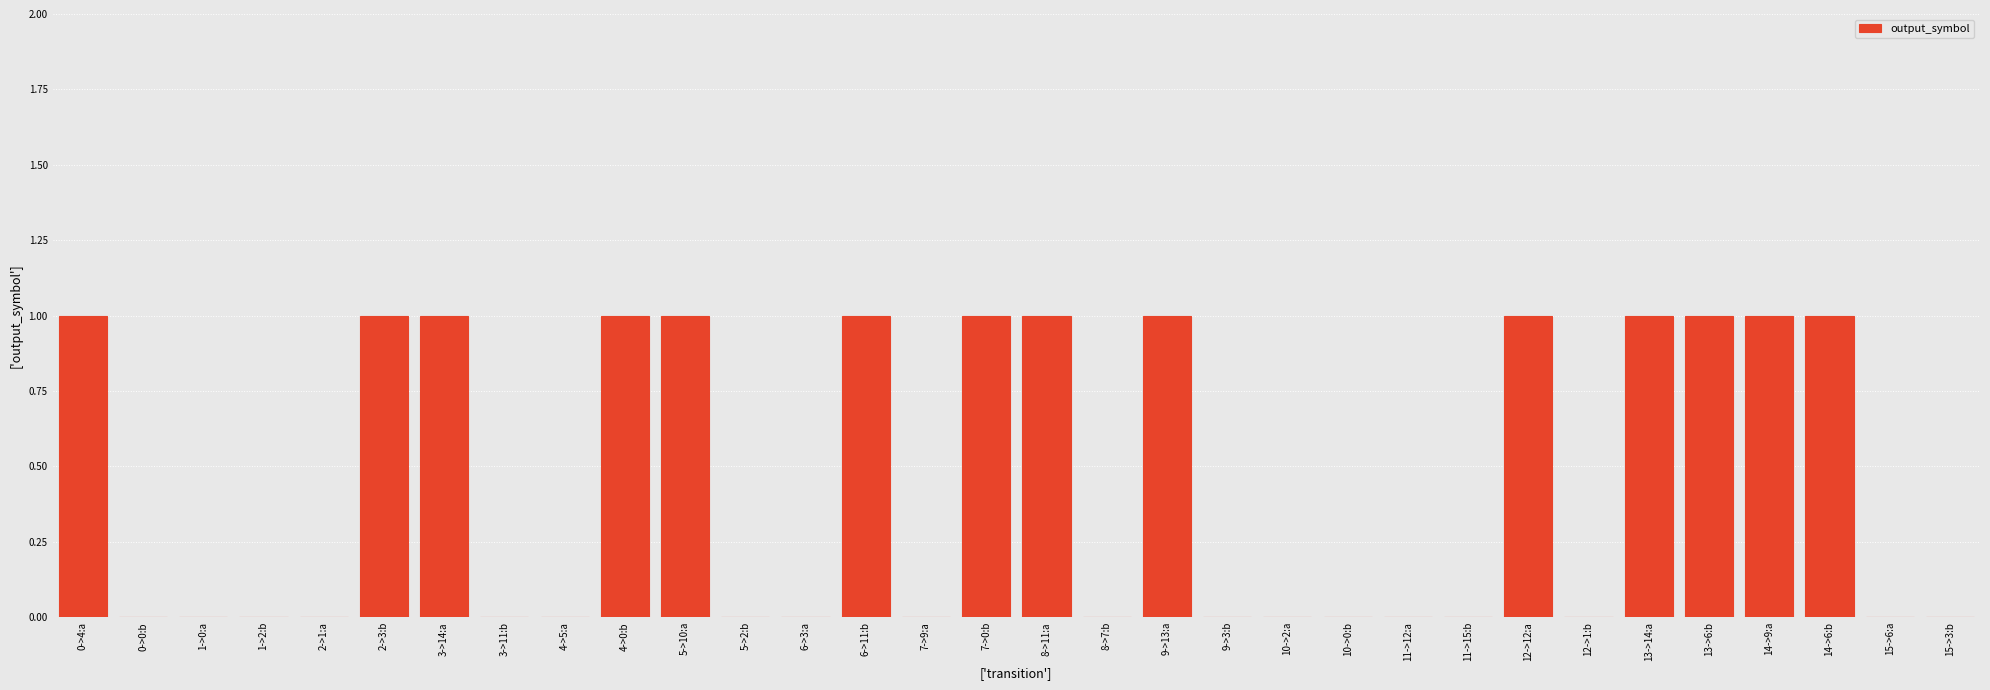

The value at 9->3:b is -1. True or false?

False